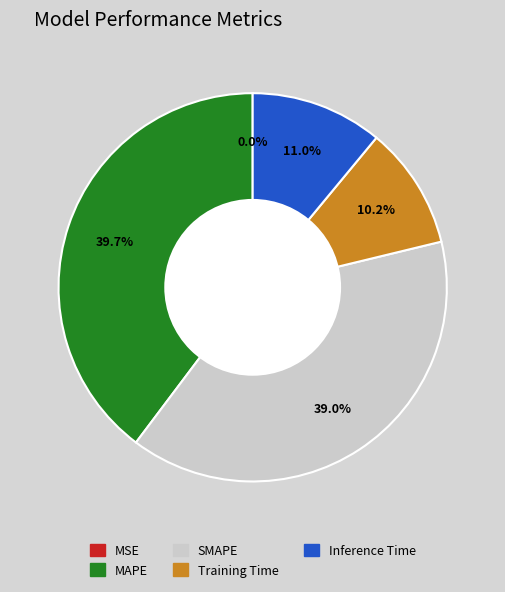

Is it true that Inference Time is 11% of the pie?

True